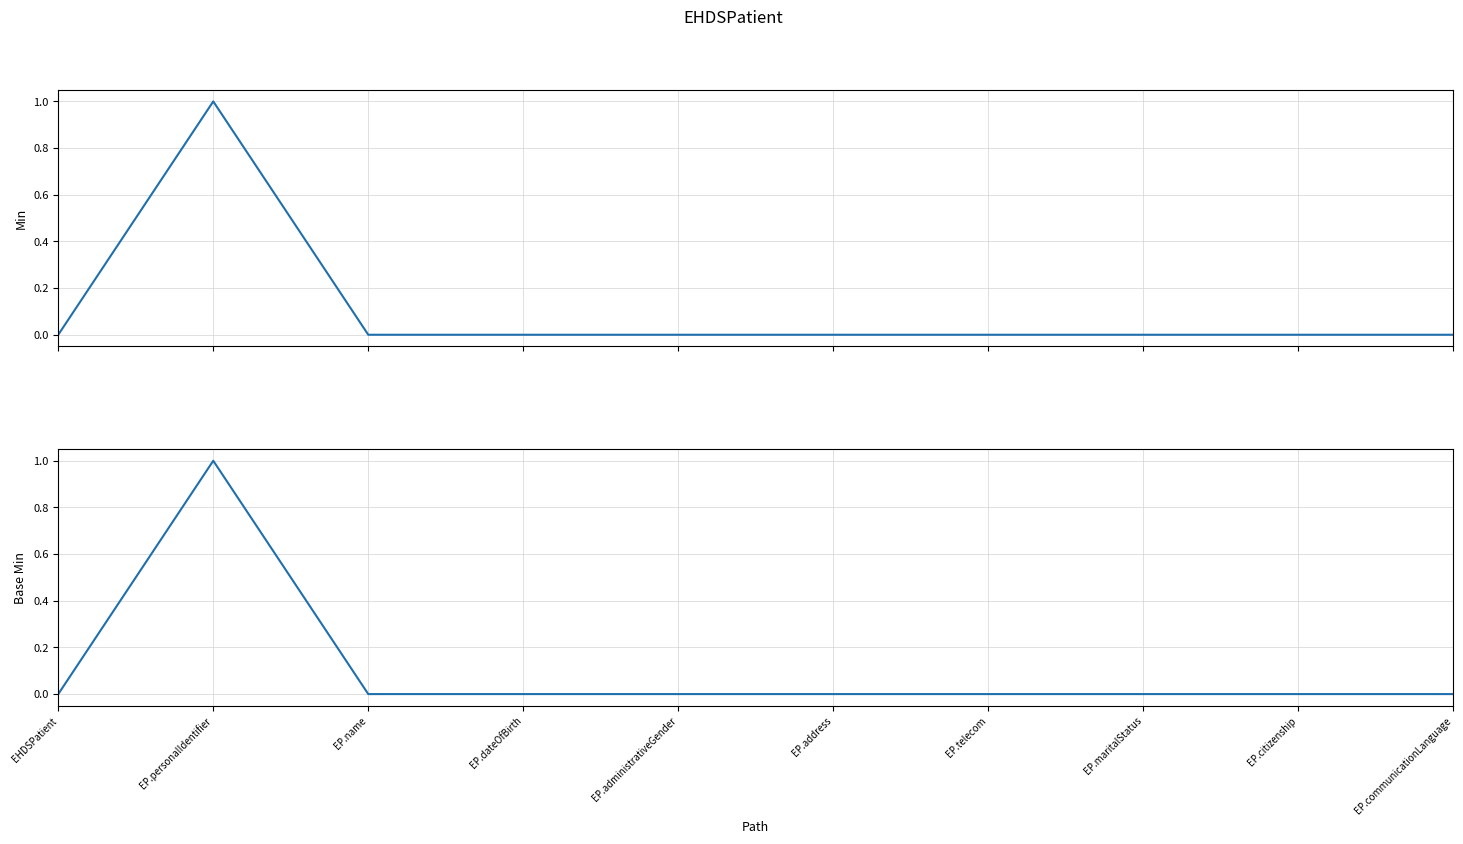

Reading left to right, list all the values displayed in this chart.

Min: EHDSPatient=0	EP.personalIdentifier=1	EP.name=0	EP.dateOfBirth=0	EP.administrativeGender=0	EP.address=0	EP.telecom=0	EP.maritalStatus=0	EP.citizenship=0	EP.communicationLanguage=0
Base Min: EHDSPatient=0	EP.personalIdentifier=1	EP.name=0	EP.dateOfBirth=0	EP.administrativeGender=0	EP.address=0	EP.telecom=0	EP.maritalStatus=0	EP.citizenship=0	EP.communicationLanguage=0